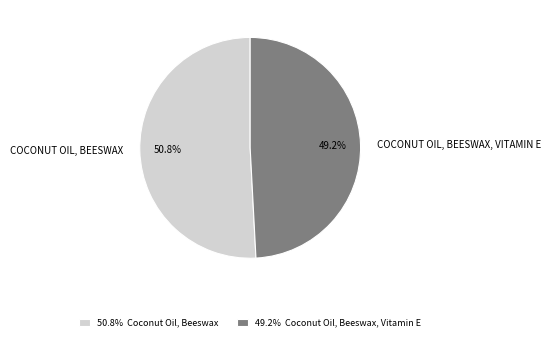

What portion of the pie excludes 50.8% Coconut Oil, Beeswax?

49.2%